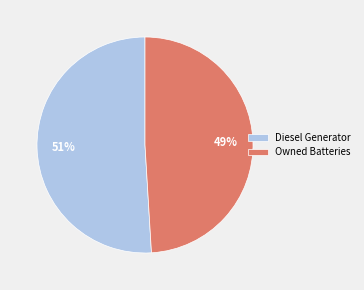

Do Diesel Generator and Owned Batteries together represent more than half of the pie?

Yes